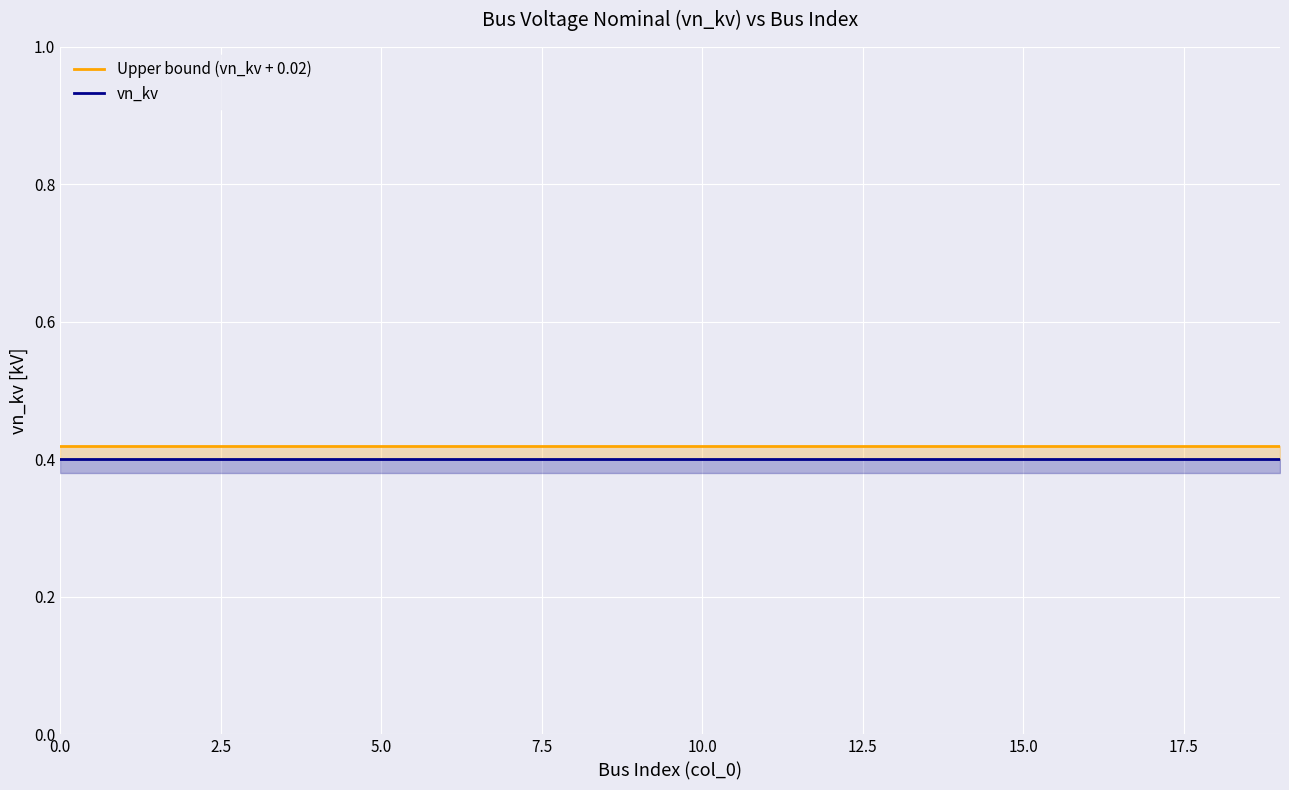

True or false: vn_kv has a value of 0.4 at 18.

True